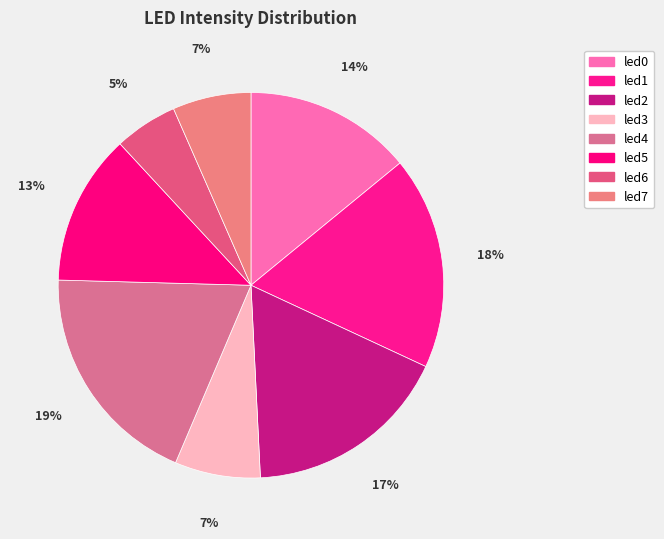

Is it true that led2 is 29% of the pie?

False